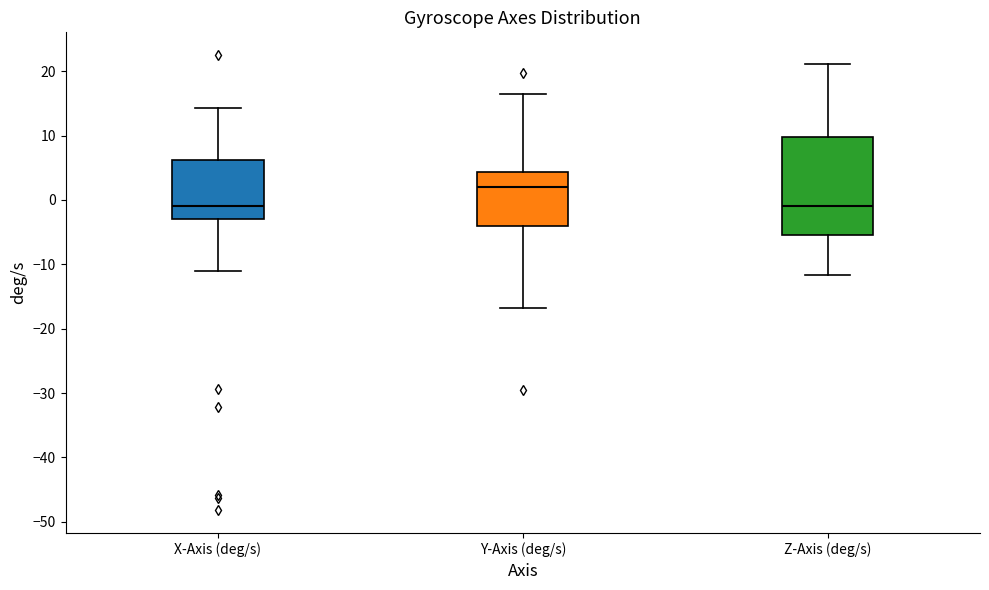

Reading left to right, read every box against the y-axis: the position of its median line, the range the box covers, and the ends of its whiskers. The values are not printed on the chart, so give them approximately, as read against the axis.

X-Axis (deg/s): median -1, box -3 to 6, whiskers -11 to 14
Y-Axis (deg/s): median 2, box -4 to 4, whiskers -17 to 16
Z-Axis (deg/s): median -1, box -5 to 10, whiskers -12 to 21